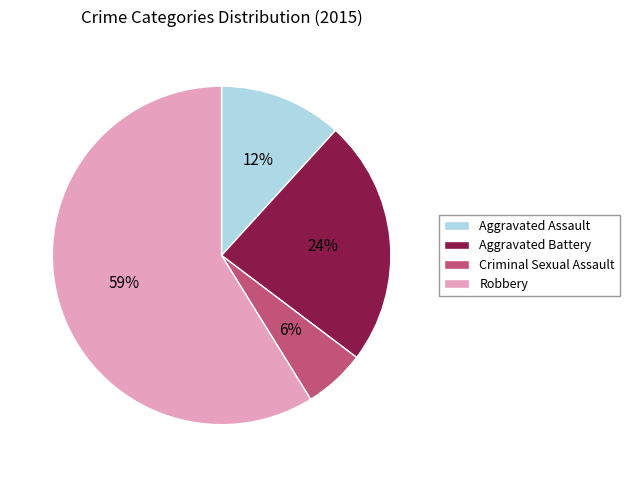

Which slice is the smallest?

Criminal Sexual Assault